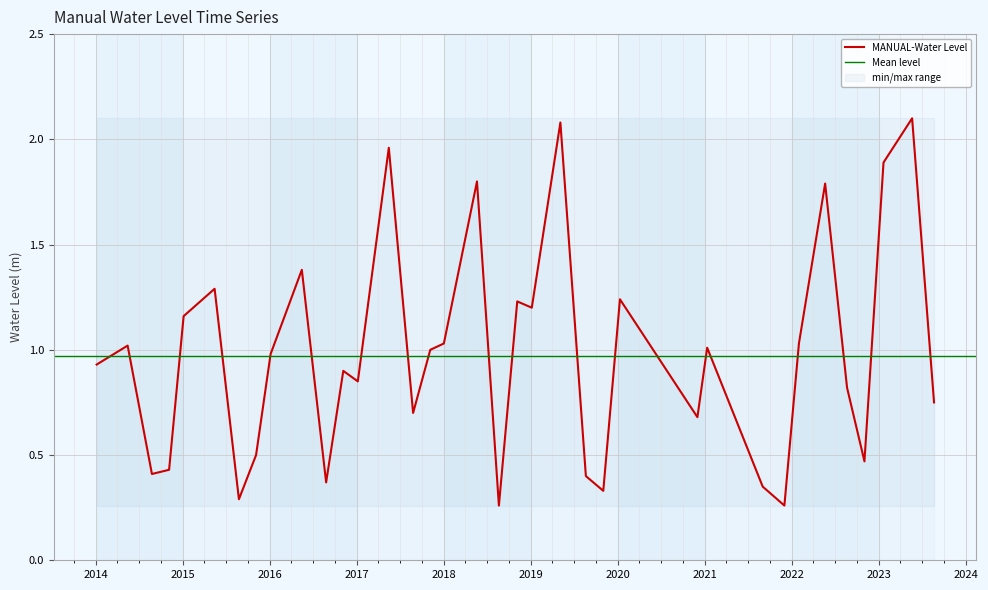

What position from the left is 2017-08-25?

15